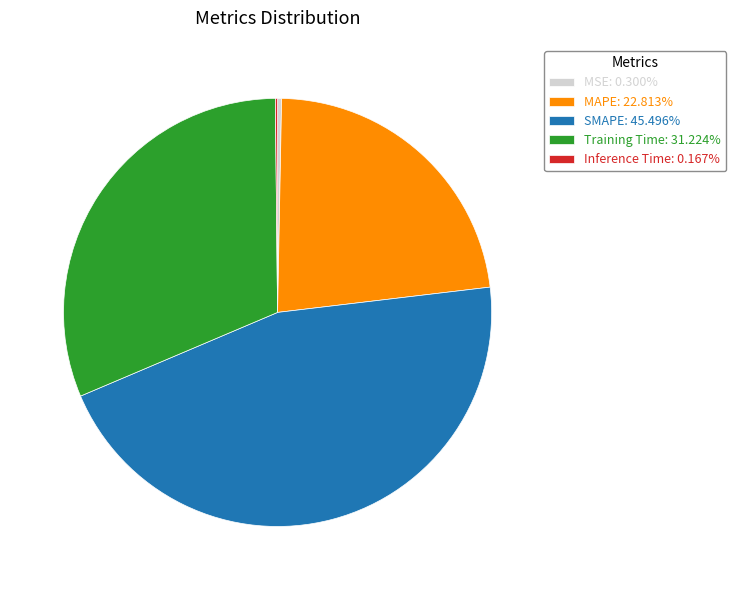

Is it true that SMAPE is 45% of the pie?

True